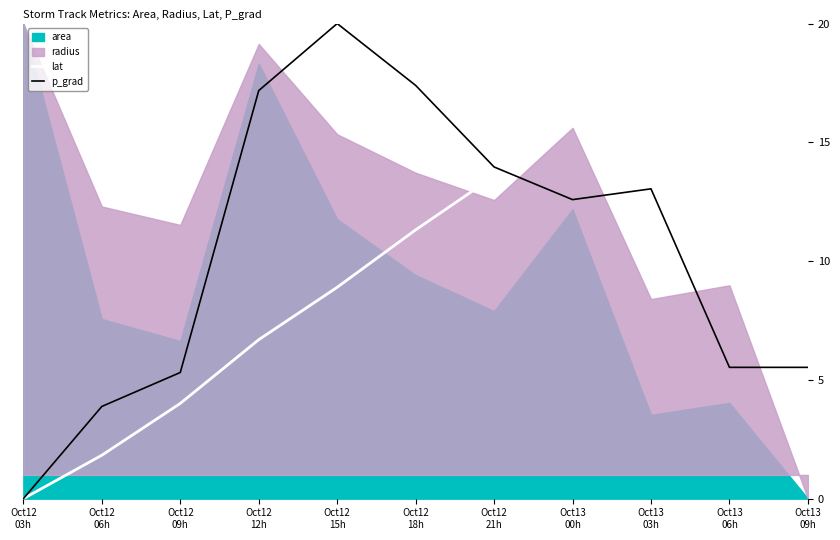

What is the label of the 4th point from the right?

Oct13
00h